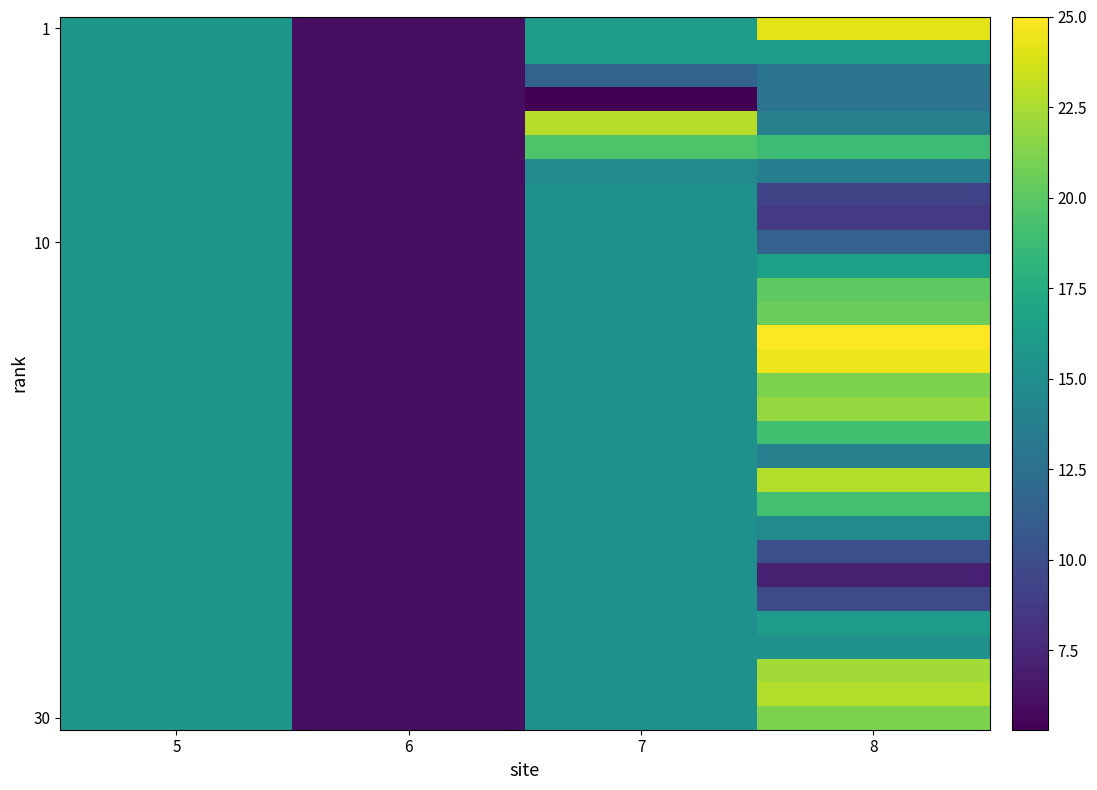

At which category does the chart reach its peak across all series?

8